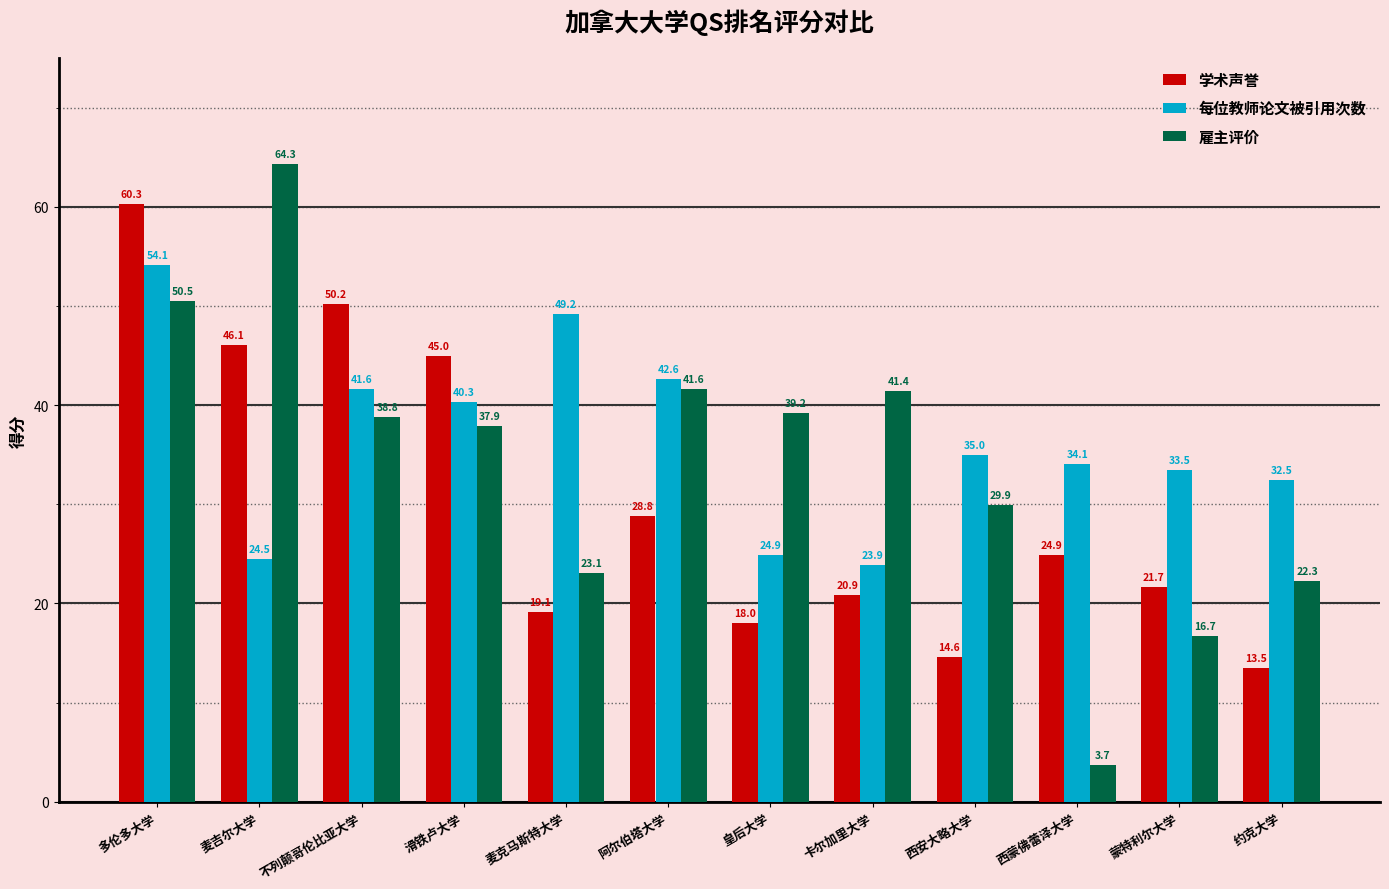

What value does the 学术声誉 series have at 多伦多大学?

60.3